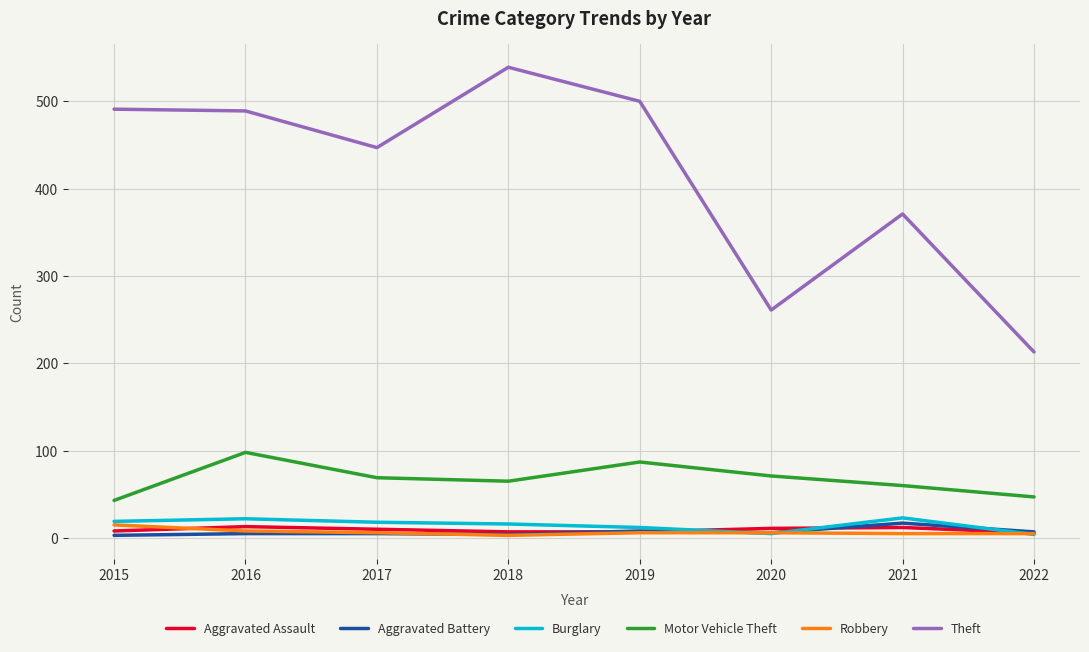

Which category has the highest value in the Motor Vehicle Theft series?

2016